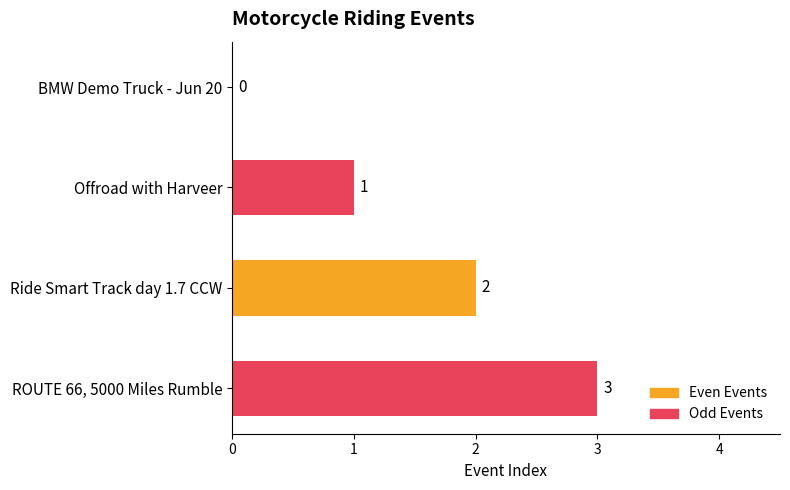

Which category has the highest value across all series?

ROUTE 66, 5000 Miles Rumble